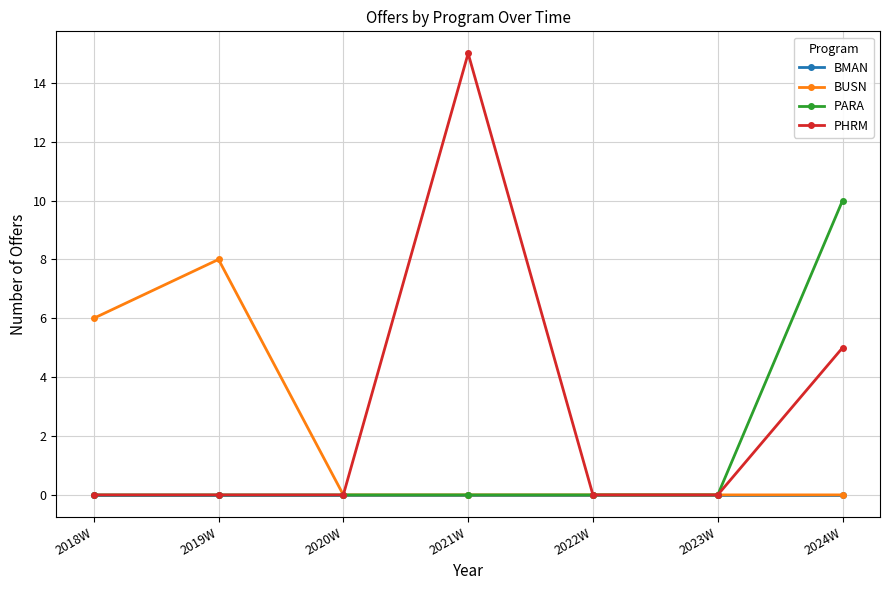

What is the label of the 4th point from the right?

2021W